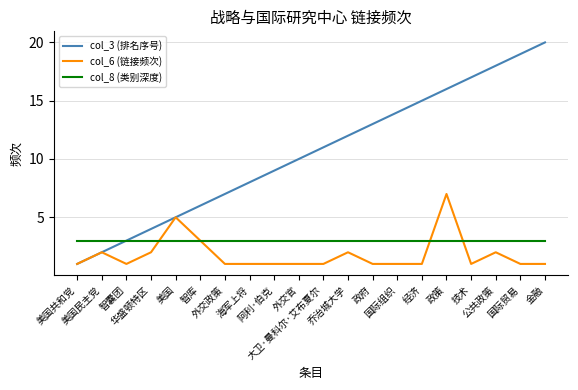

Where do col_8 (类别深度) and col_6 (链接频次) first cross each other?

华盛顿特区 and 美国